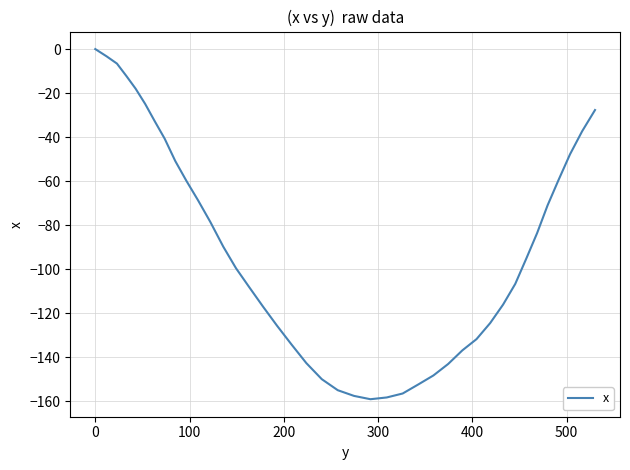

What is the smallest value displayed?

-159.1